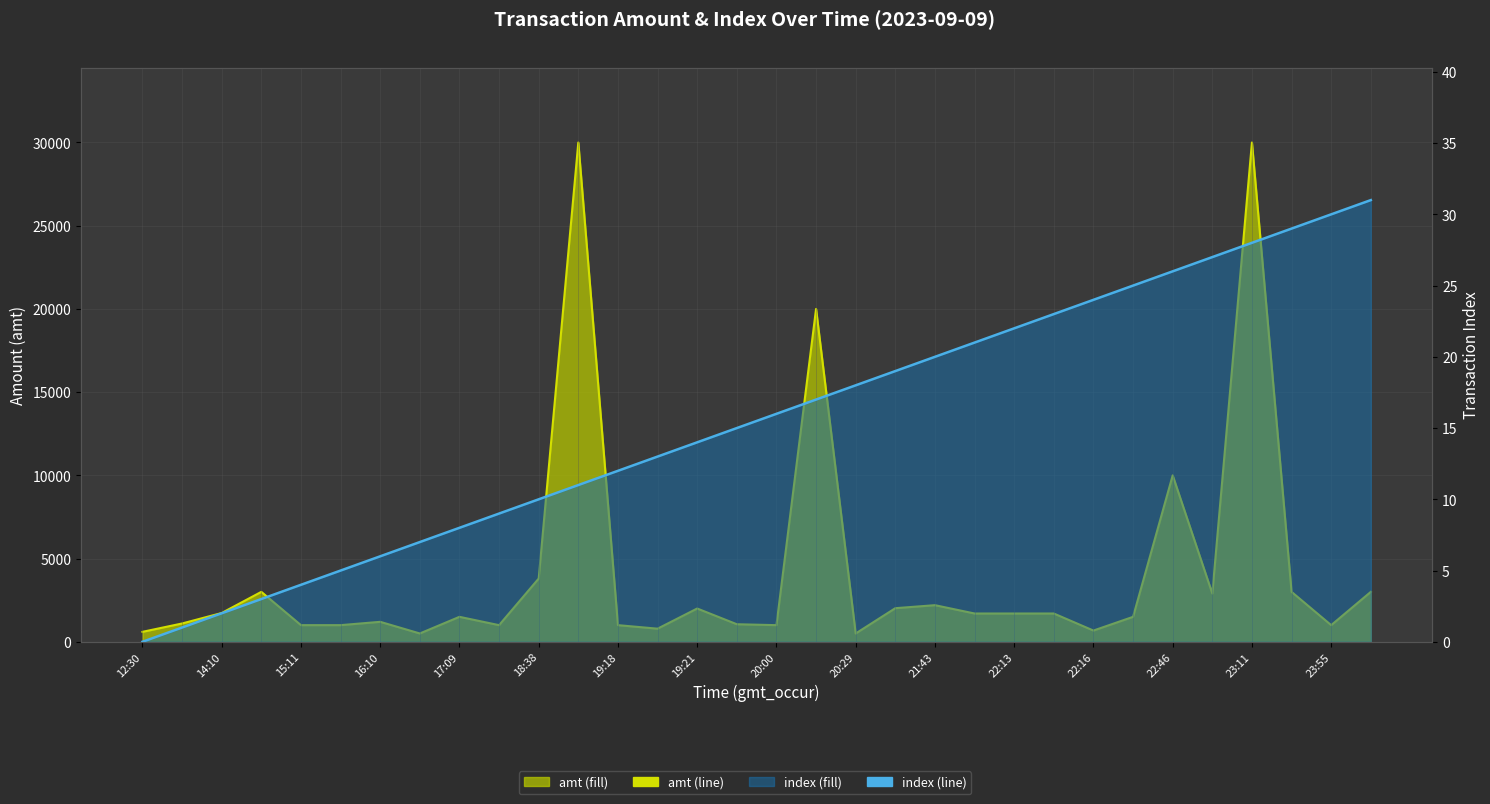

Which series has the largest range (max minus min)?

amt line